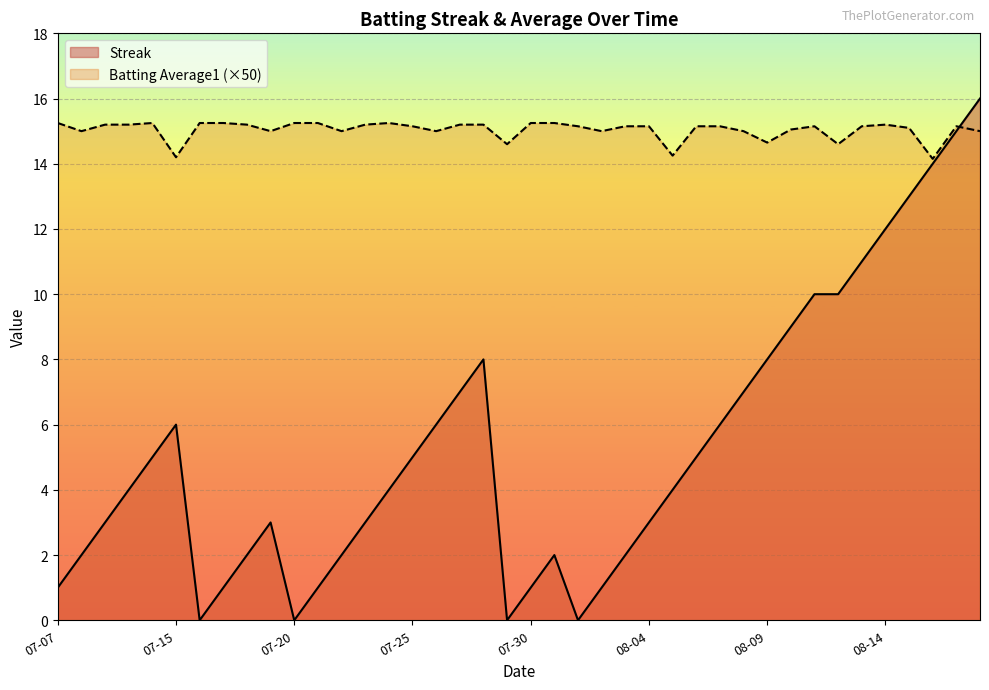

What is the difference between the maximum and minimum values in the Batting Average1 series?

1.1